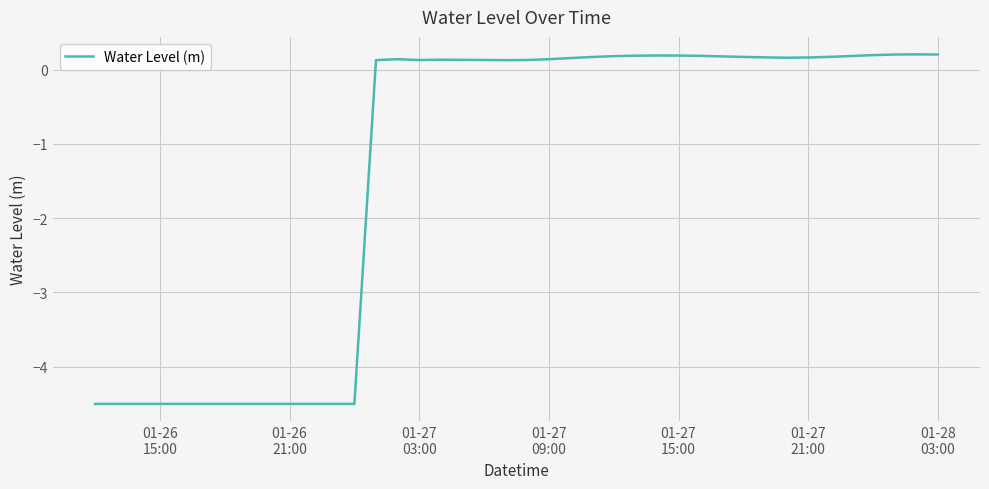

What is the difference between the maximum and minimum values?

4.7